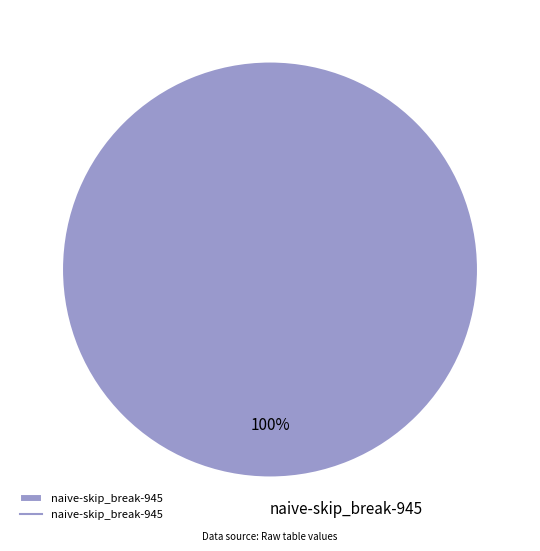

The naive-skip_break-945 slice represents 100% of the pie. True or false?

True